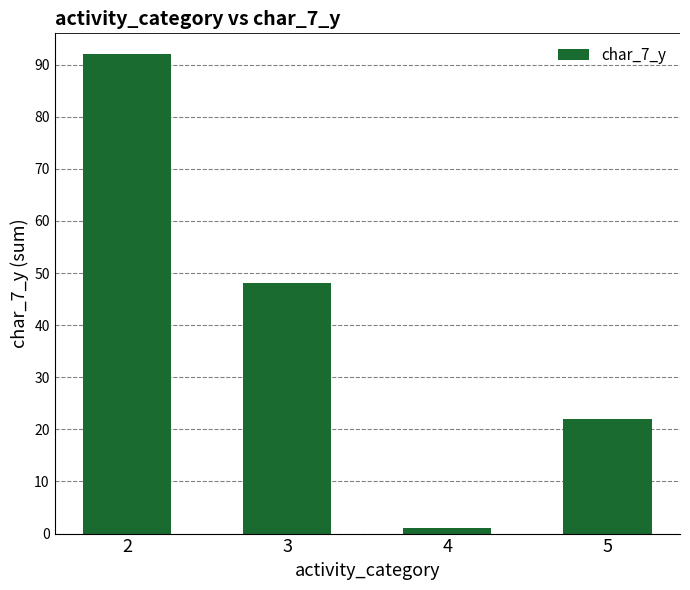

What is the greatest value displayed?

92